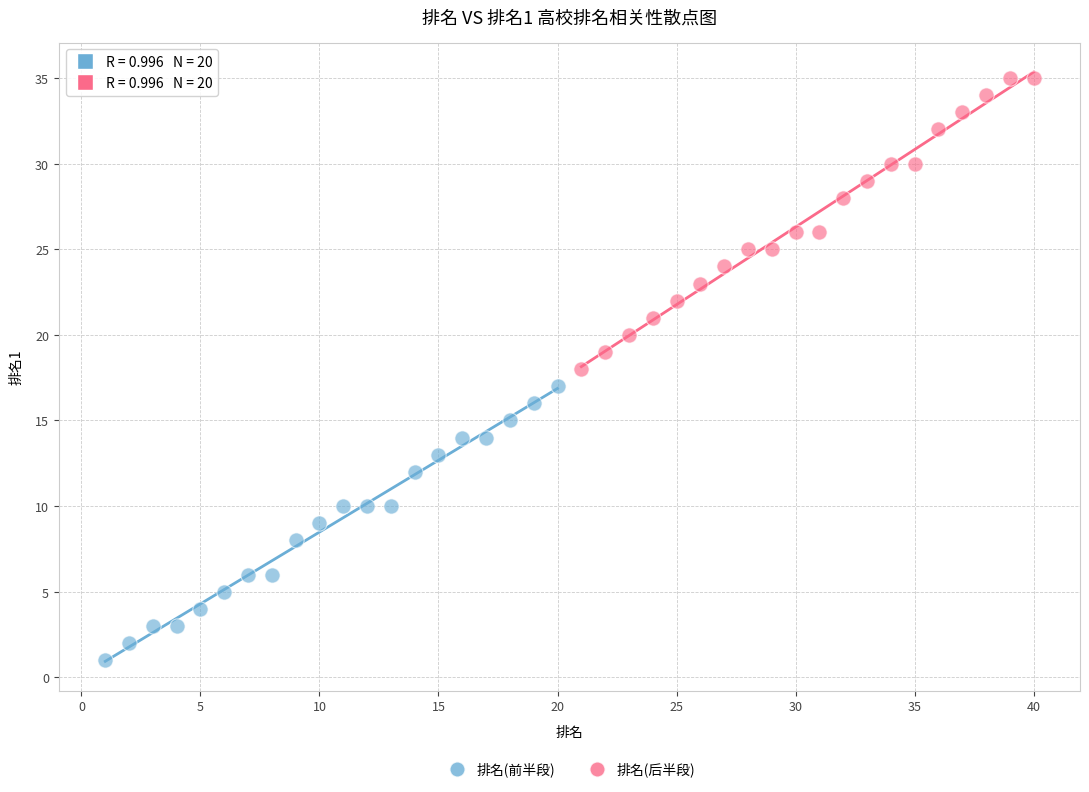

What are all the series names shown in the legend?

排名(前半段), 排名(后半段)